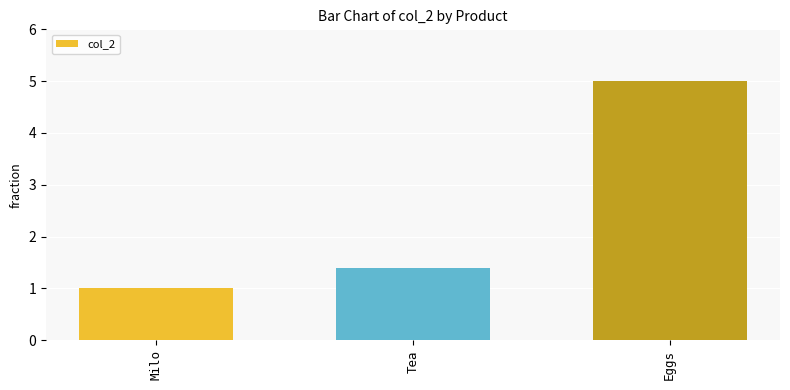

Is it true that the value at Tea is 0.9?

False